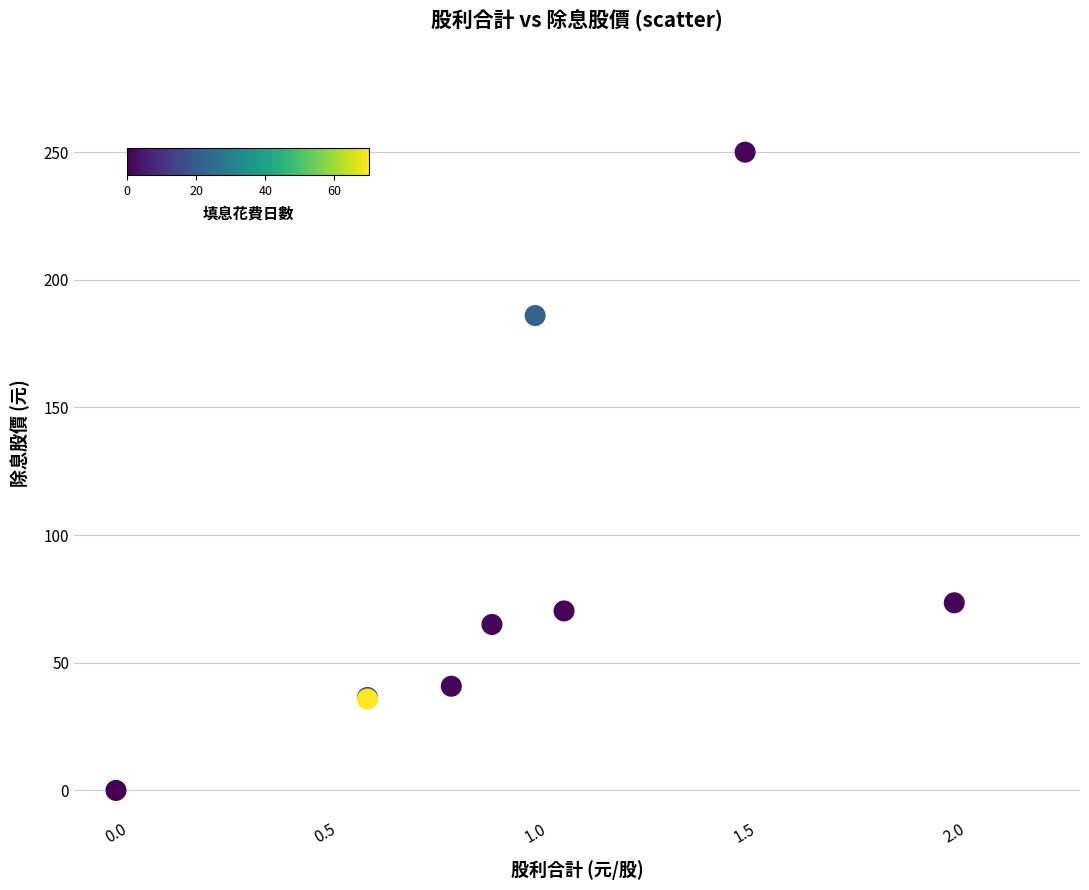

What Y value in the scatter plot is closest to 125?

73.5